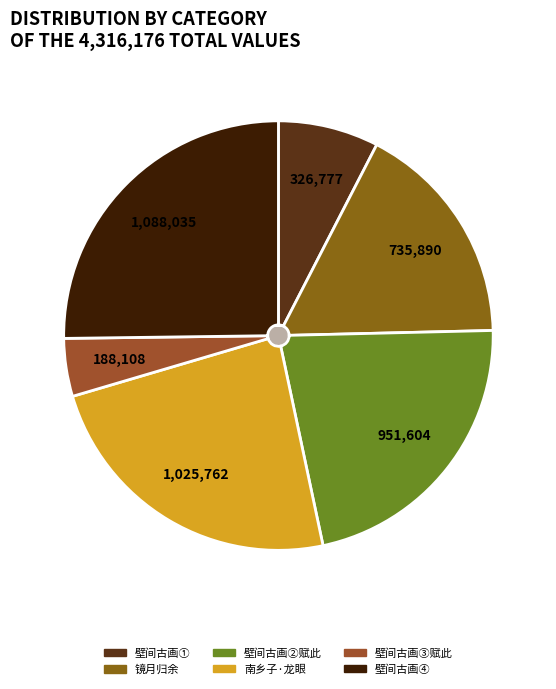

What percentage is the 壁间古画精绝未闻有赏音者赋此 slice, to the nearest percent?

22%